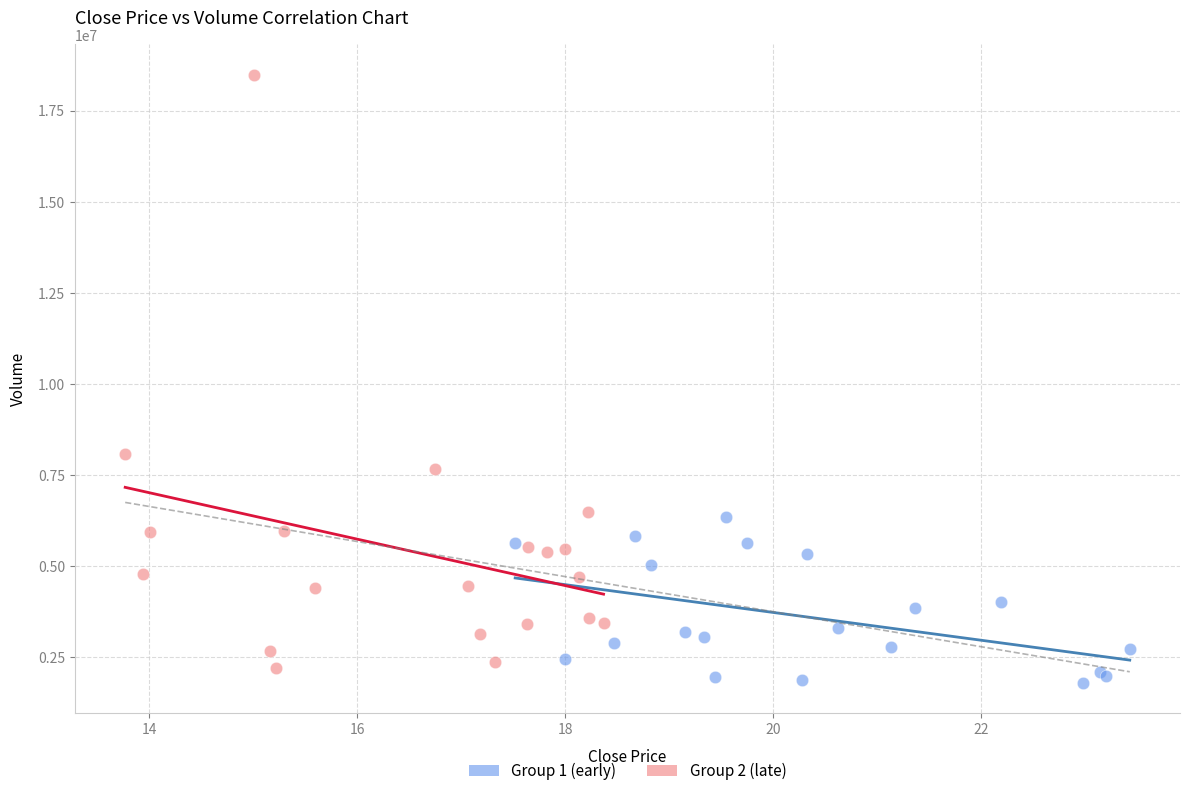

Which series has the largest Y range (max minus min)?

Group 2 (late)